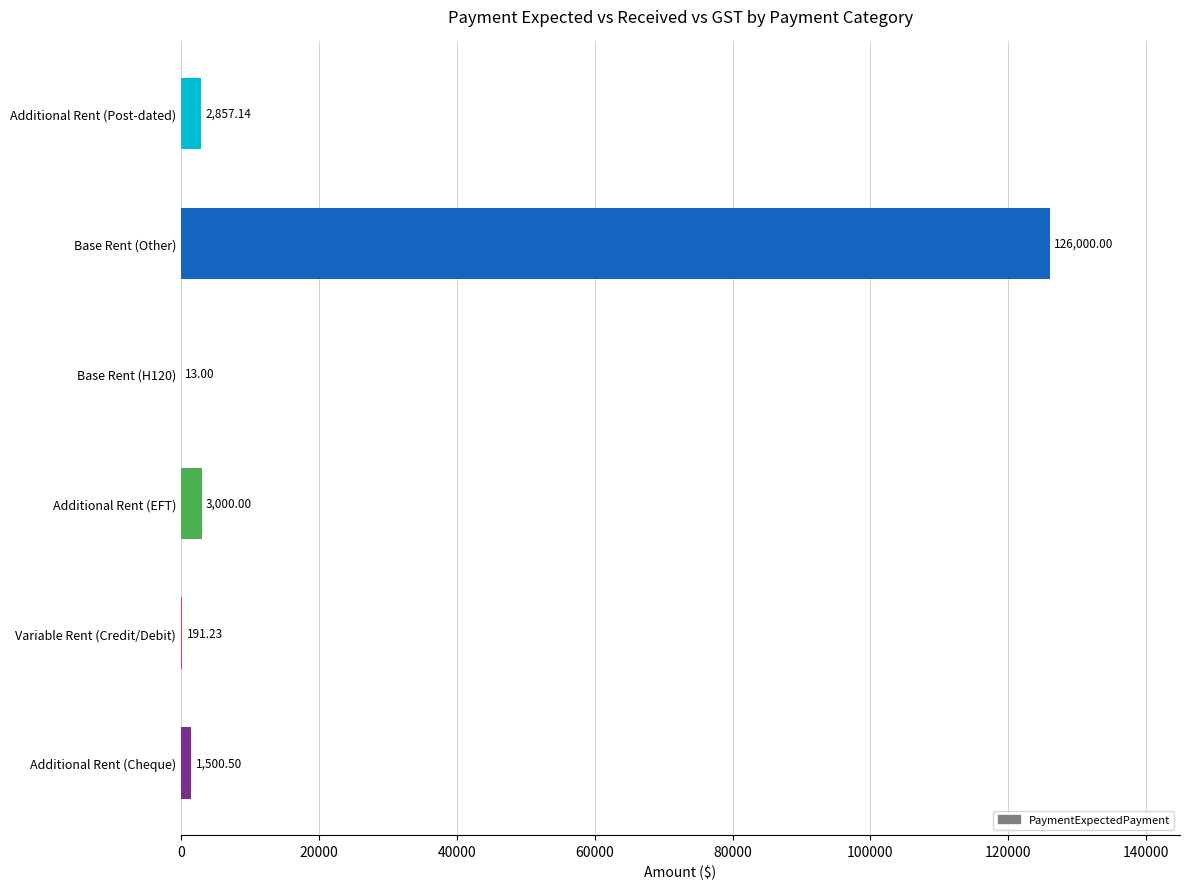

What is the sum of all values?

133561.9